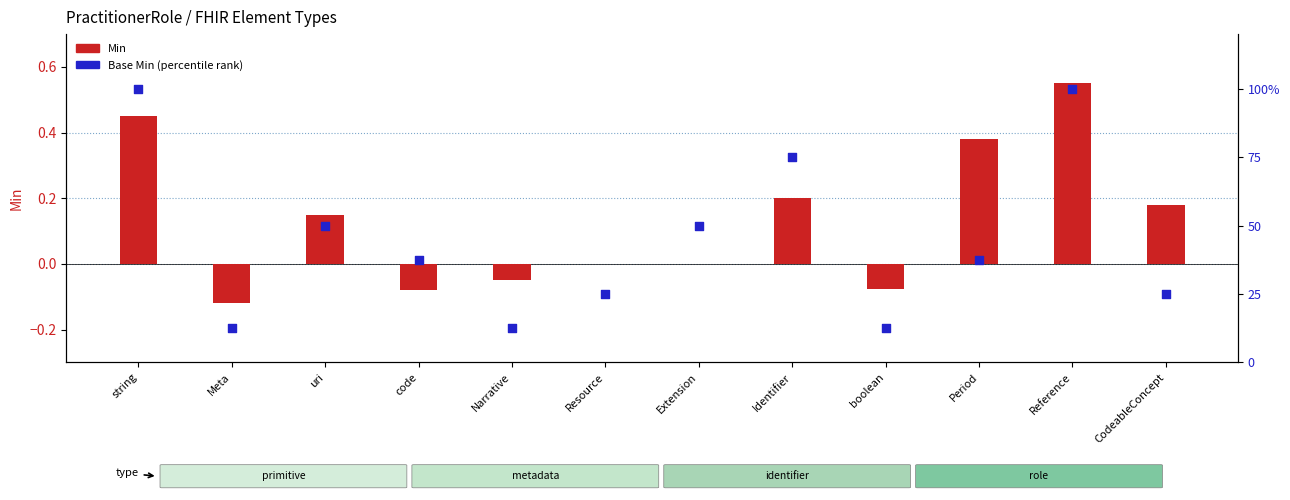

Which series has the largest total across all categories?

Base Min (percentile rank)